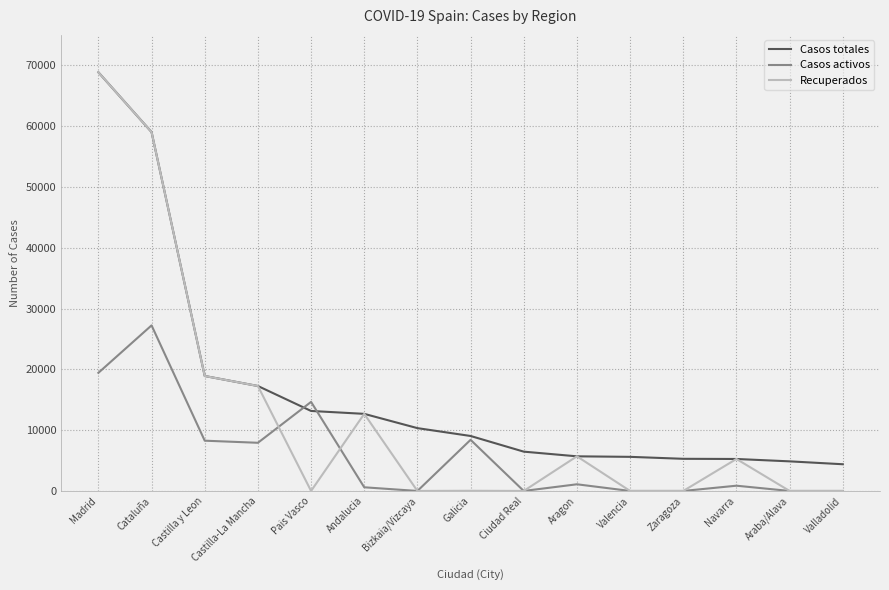

How many interior local peaks does the Casos activos series have?

5